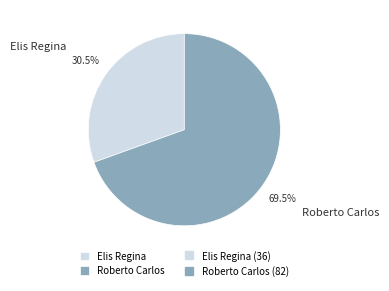

To the nearest percent, what is the combined percentage of Roberto Carlos and Elis Regina?

100%